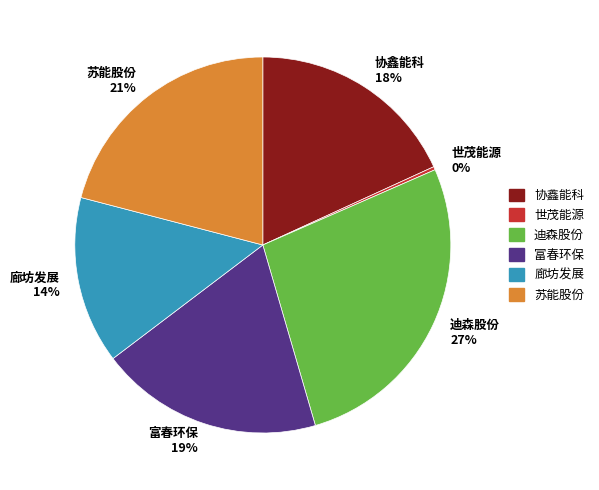

Does any single category account for the majority?

No